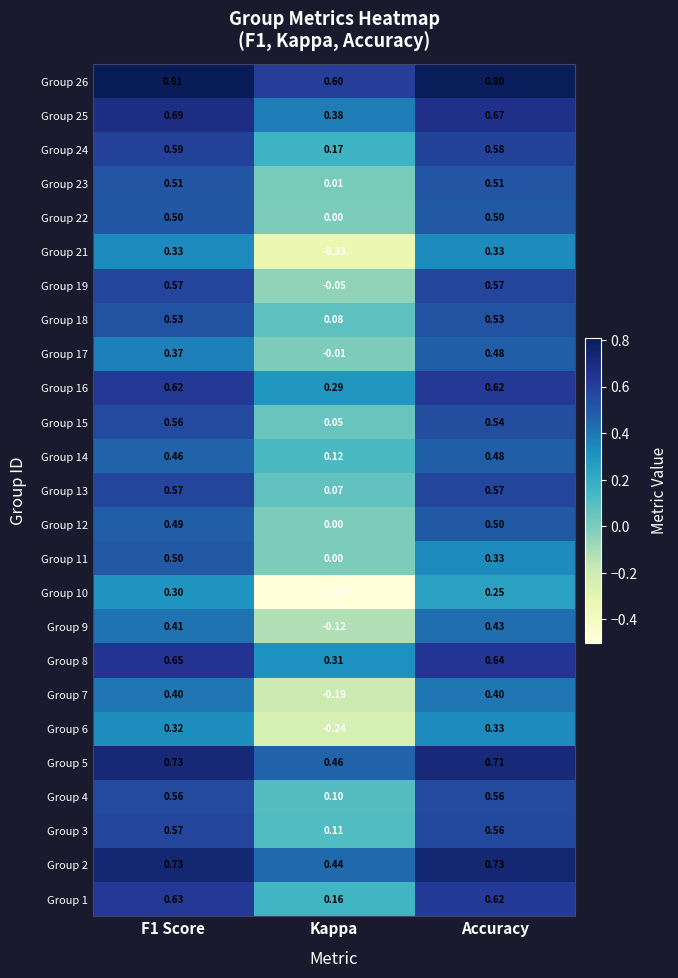

Which label corresponds to the smallest value in the chart?

Kappa